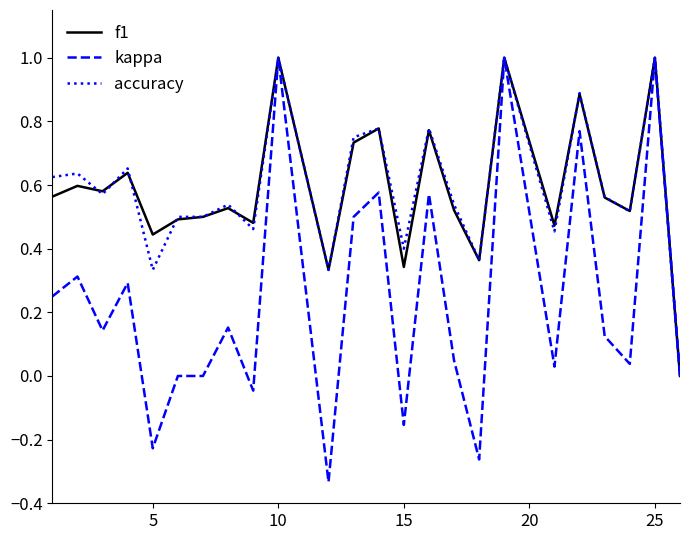

What is the greatest value displayed?

1.0